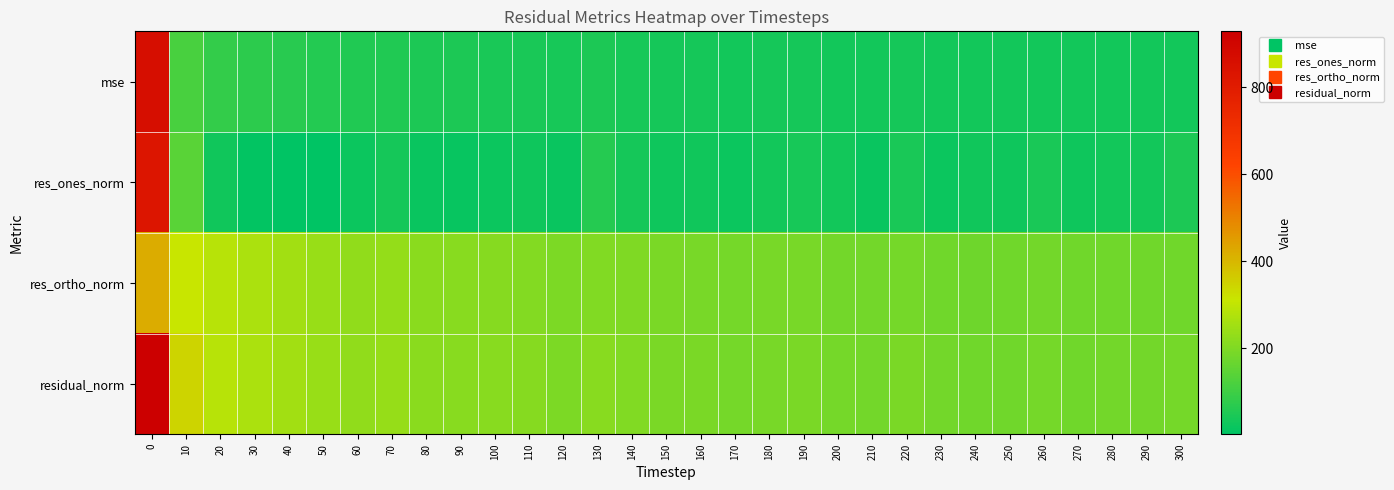

Rank the series at 140 from lowest to highest value.

res_ones_norm, mse, res_ortho_norm, residual_norm